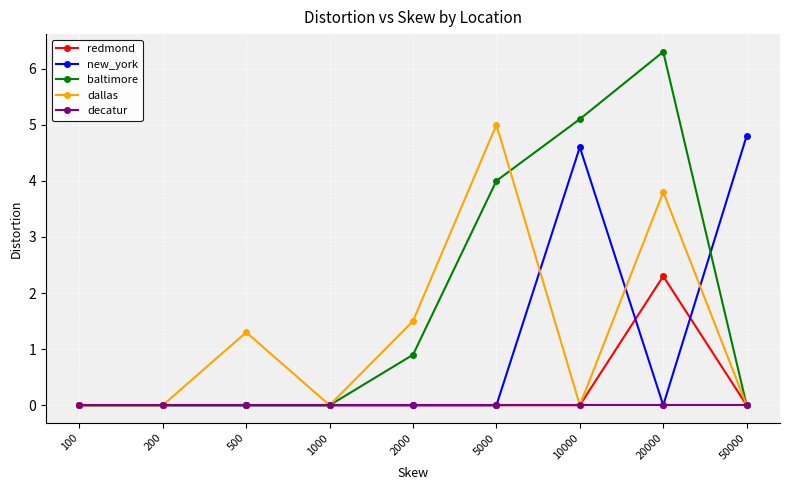

What is the greatest value displayed?

6.3